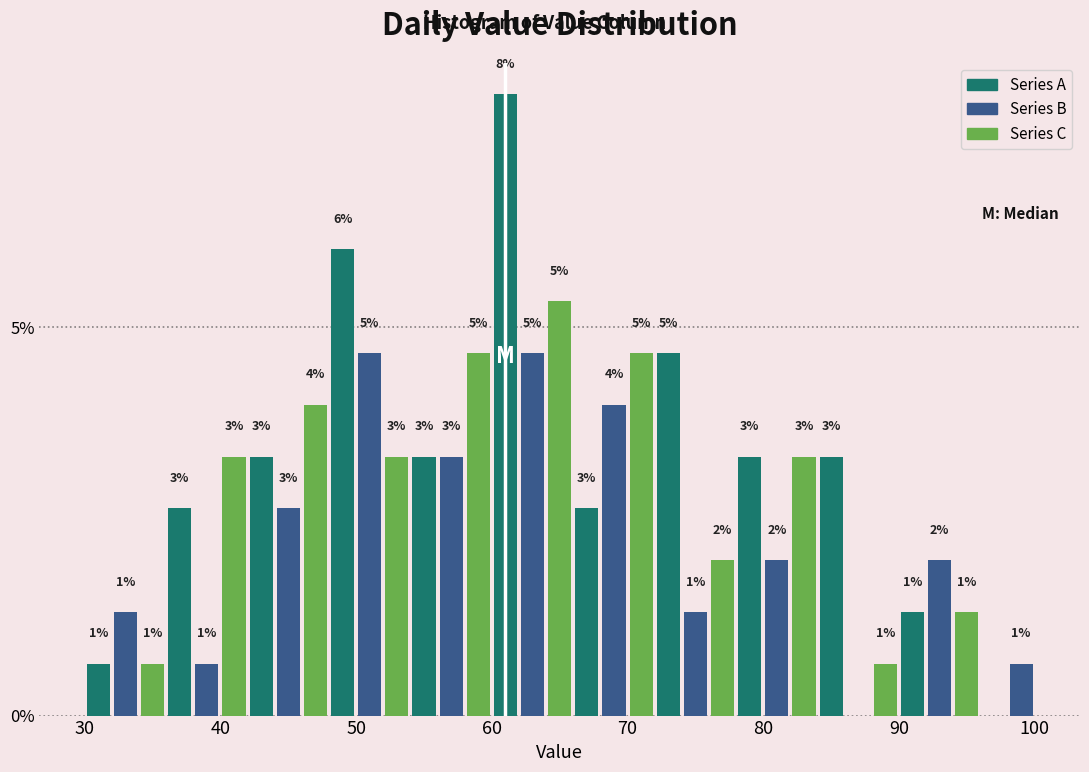

Around what value on the x-axis is the tallest bar? Give the approximate position of its centre, as read against the axis.

61